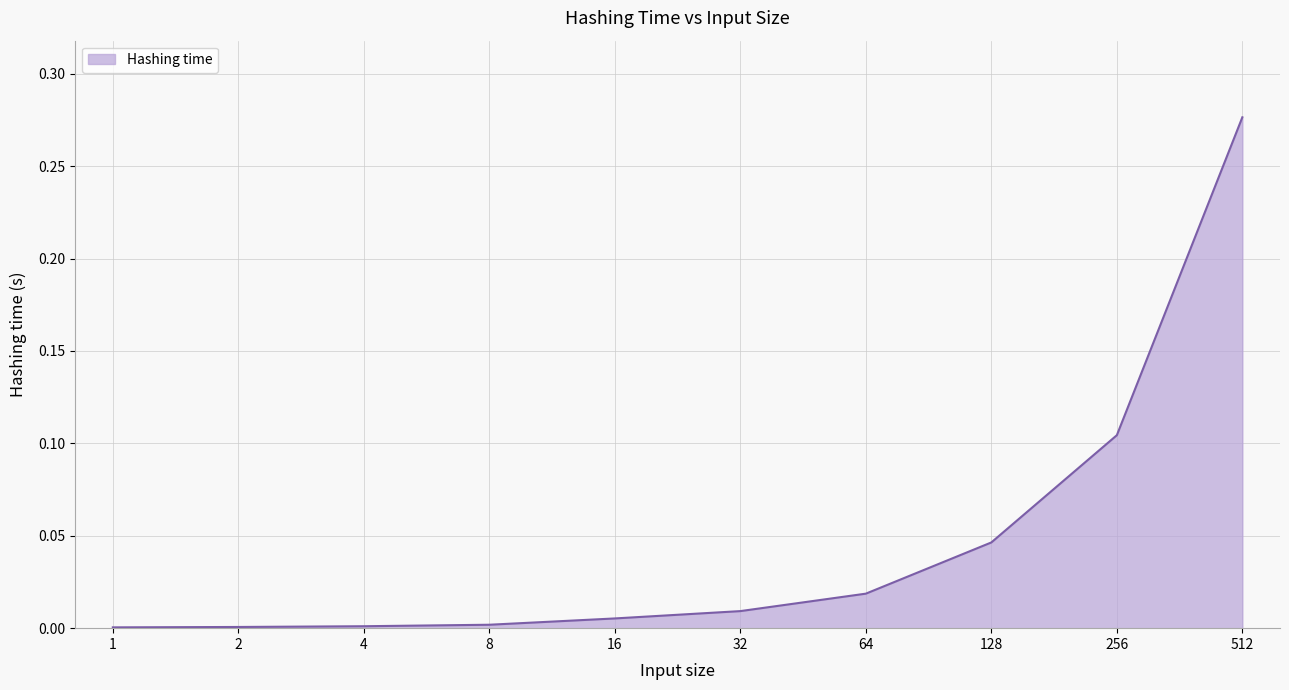

Which has a higher value, 8 or 128?

128